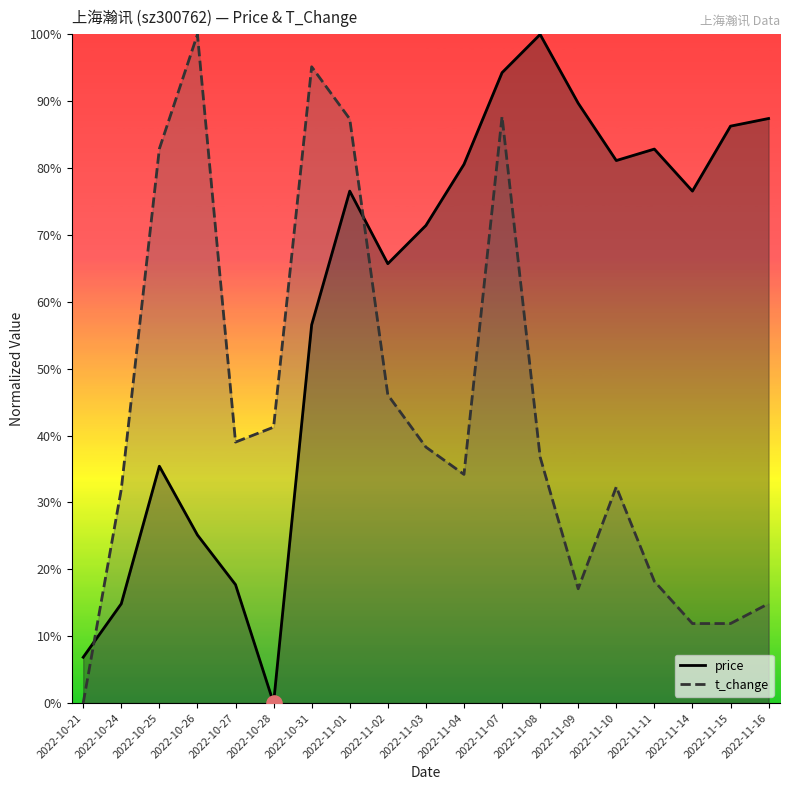

Which series reaches the minimum Y coordinate?

price